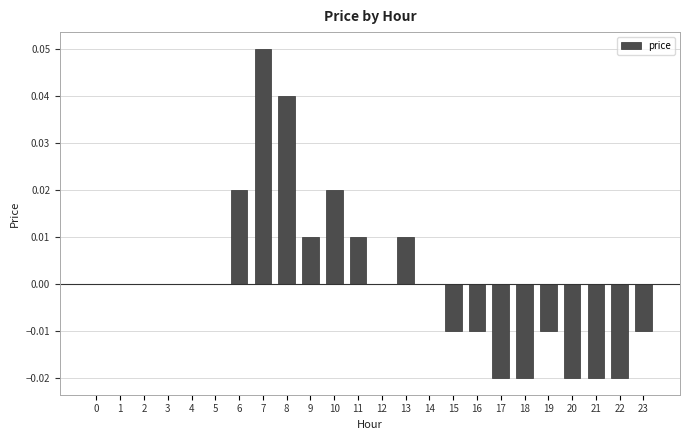

Between 20 and 14, which is larger?

14